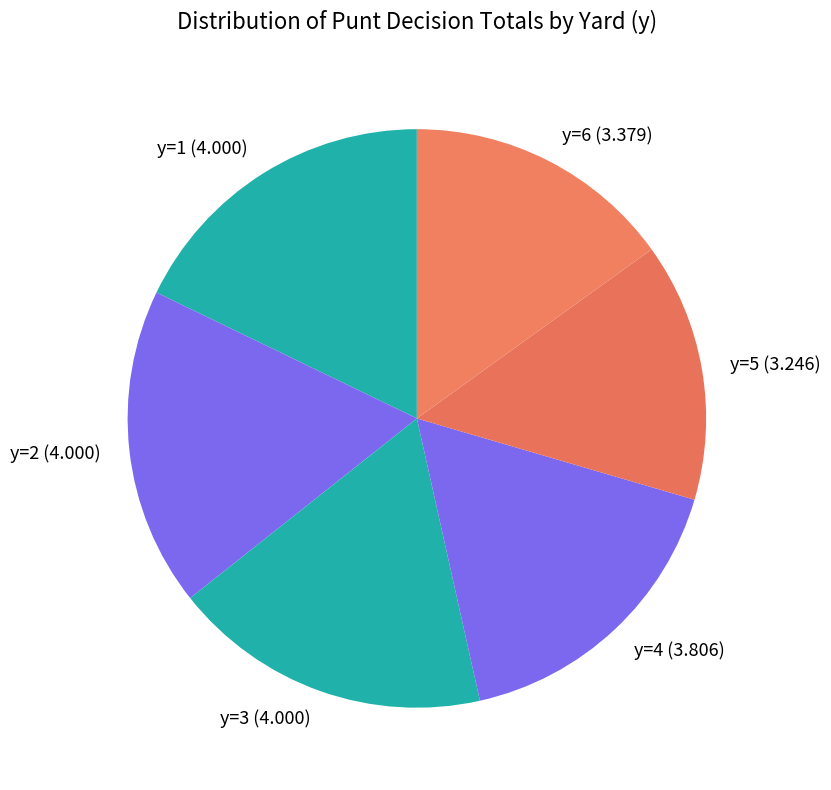

Do y=2 (4.000) and y=1 (4.000) together represent more than half of the pie?

No